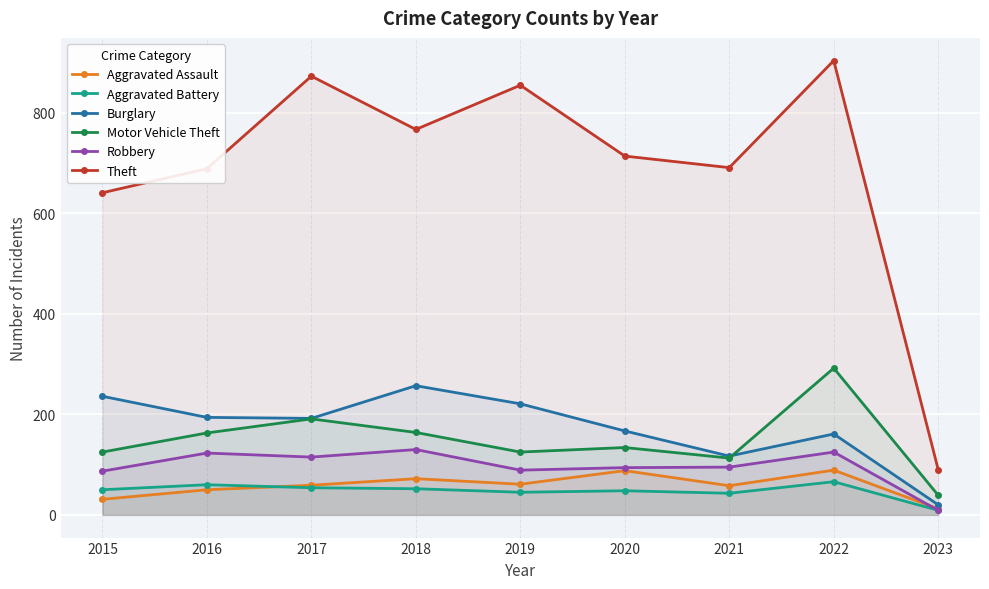

Reading right to left, transcribe all the data shown in this chart.

Aggravated Assault: 12	89	58	88	61	72	59	50	31
Aggravated Battery: 9	66	43	48	45	52	54	60	50
Burglary: 20	161	117	167	221	257	192	194	236
Motor Vehicle Theft: 39	292	113	134	125	164	191	163	125
Robbery: 9	125	95	94	89	130	115	123	87
Theft: 90	904	691	714	855	767	873	689	641